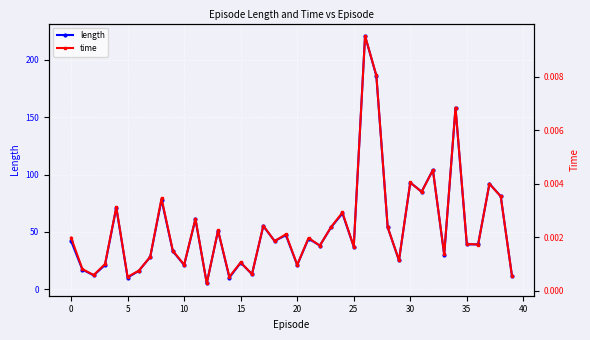

Where is time nearest to the value 0?

12